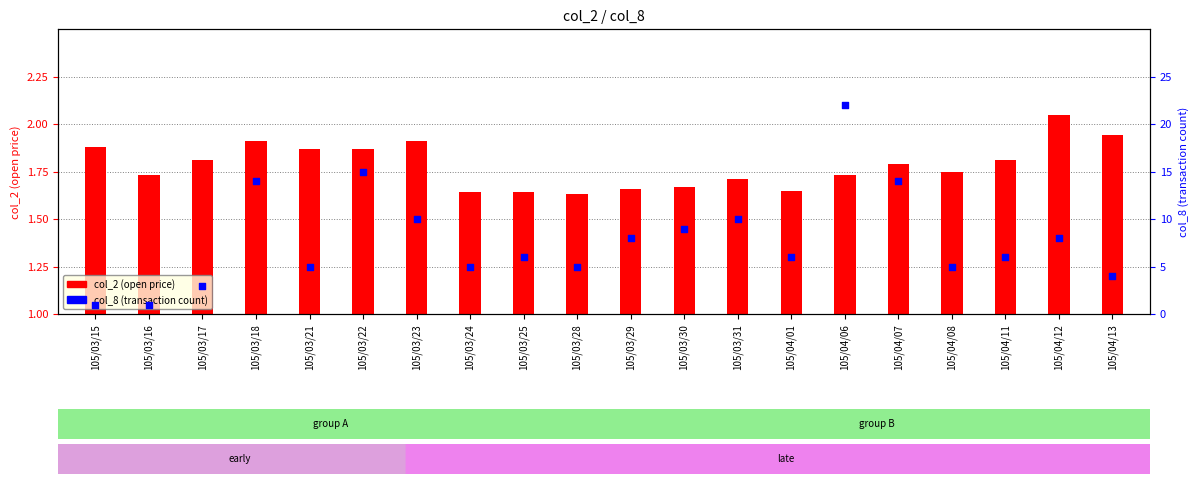

Which series has the widest spread of Y values?

col_8